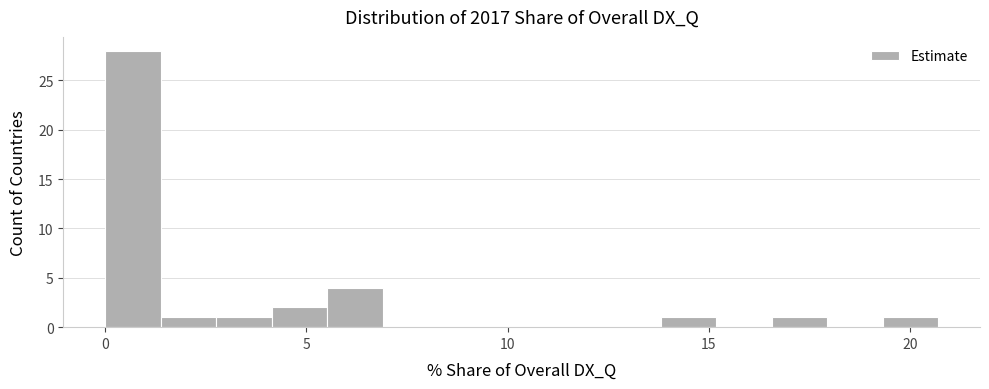

Read against the x-axis, roughly where is the centre of the tallest bar?

0.5